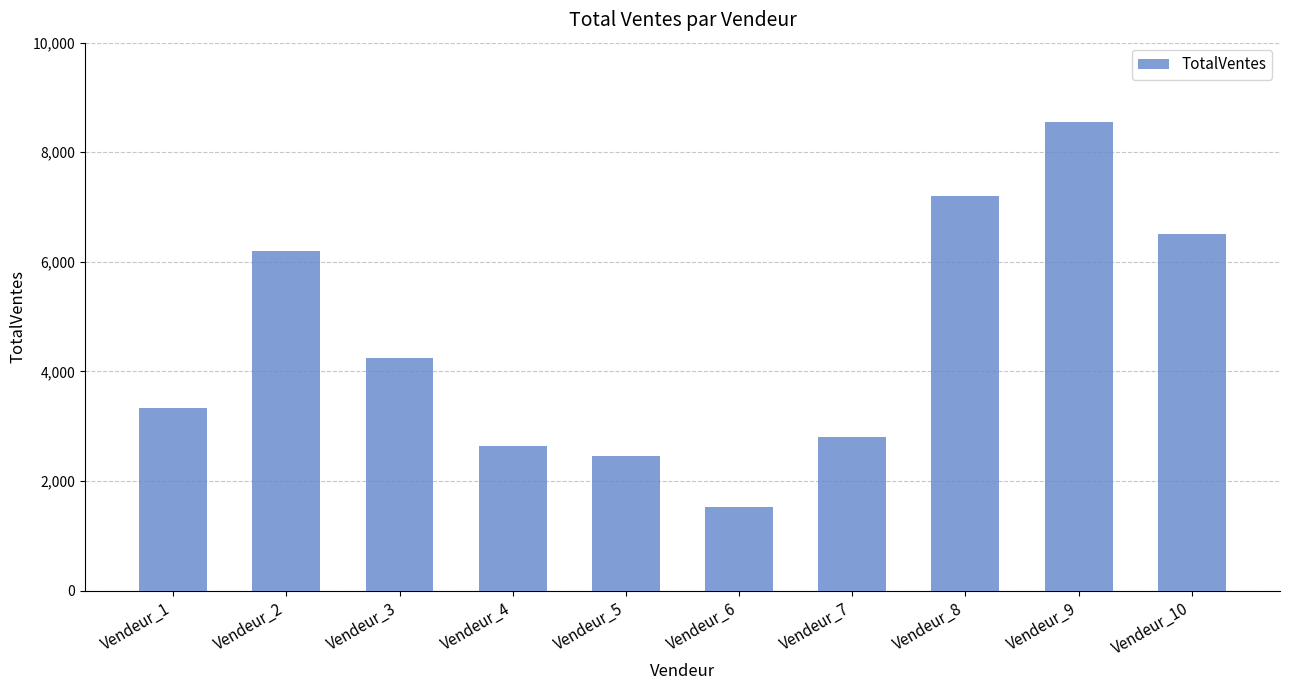

Is it true that the value at Vendeur_8 is 11108?

False